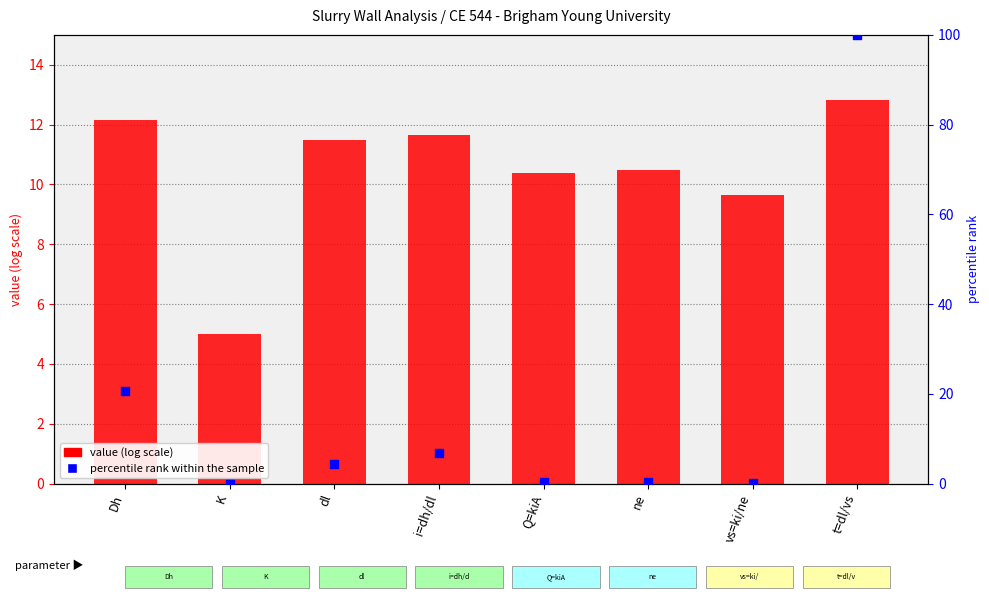

Which series reaches the maximum Y coordinate?

percentile rank within the sample